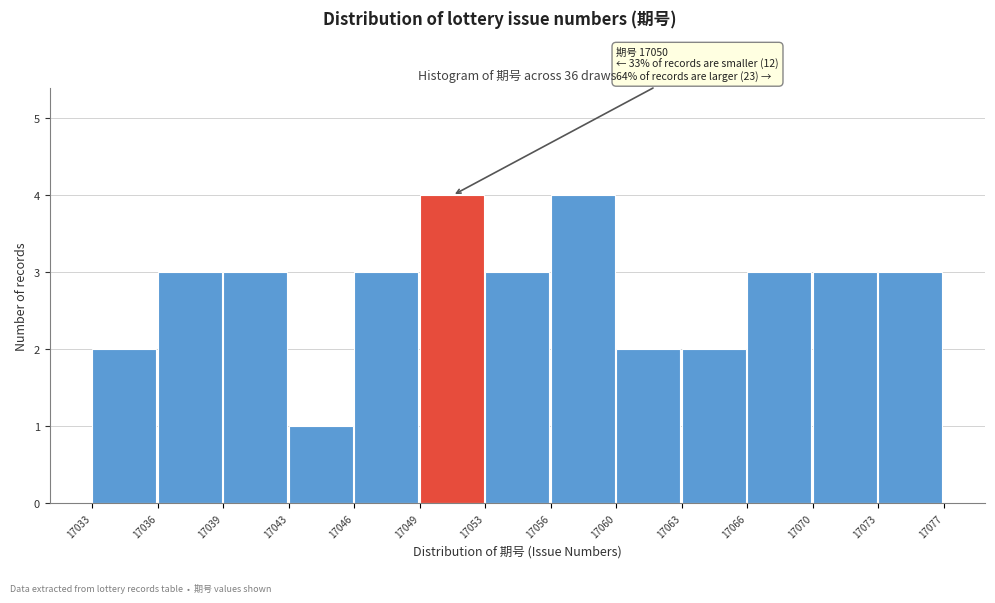

Reading left to right, transcribe all the data shown in this chart.

2	3	3	1	3	4	3	4	2	2	3	3	3